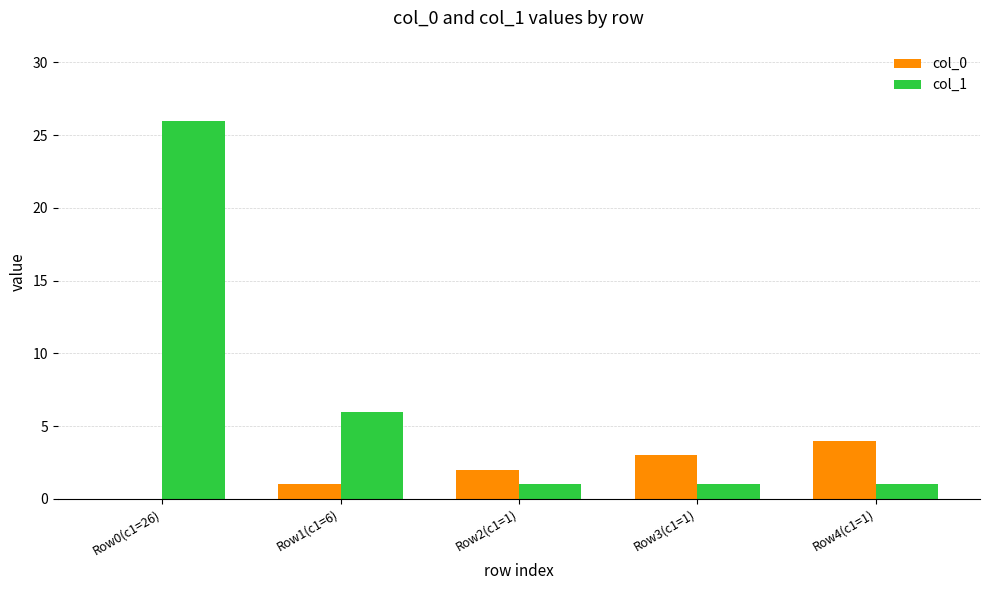

At which category does the chart reach its peak across all series?

Row0(c1=26)